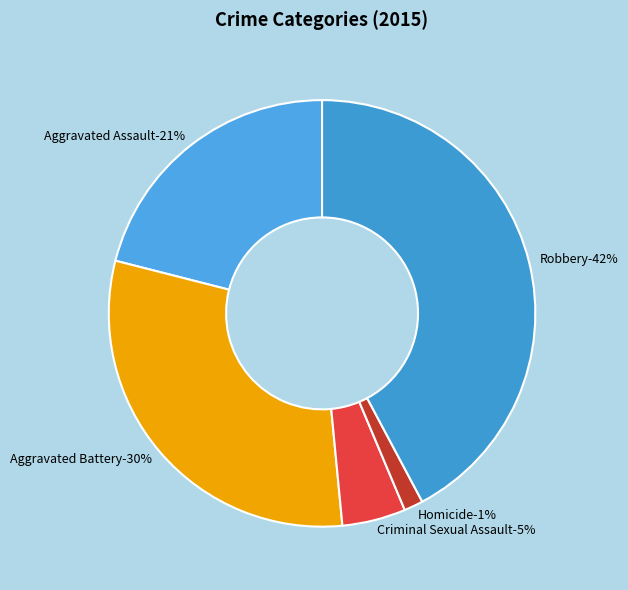

Is the sum of Aggravated Battery and Aggravated Assault greater than half?

Yes